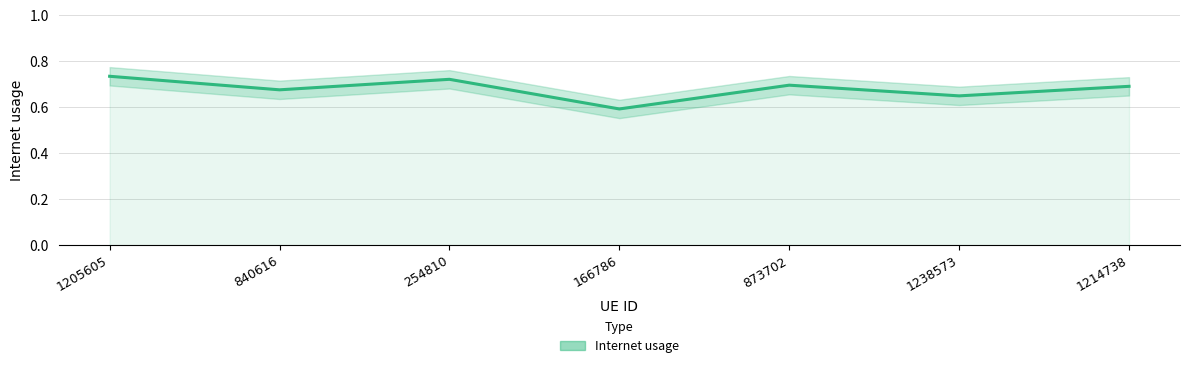

The value at 1238573 is 0.9. True or false?

False